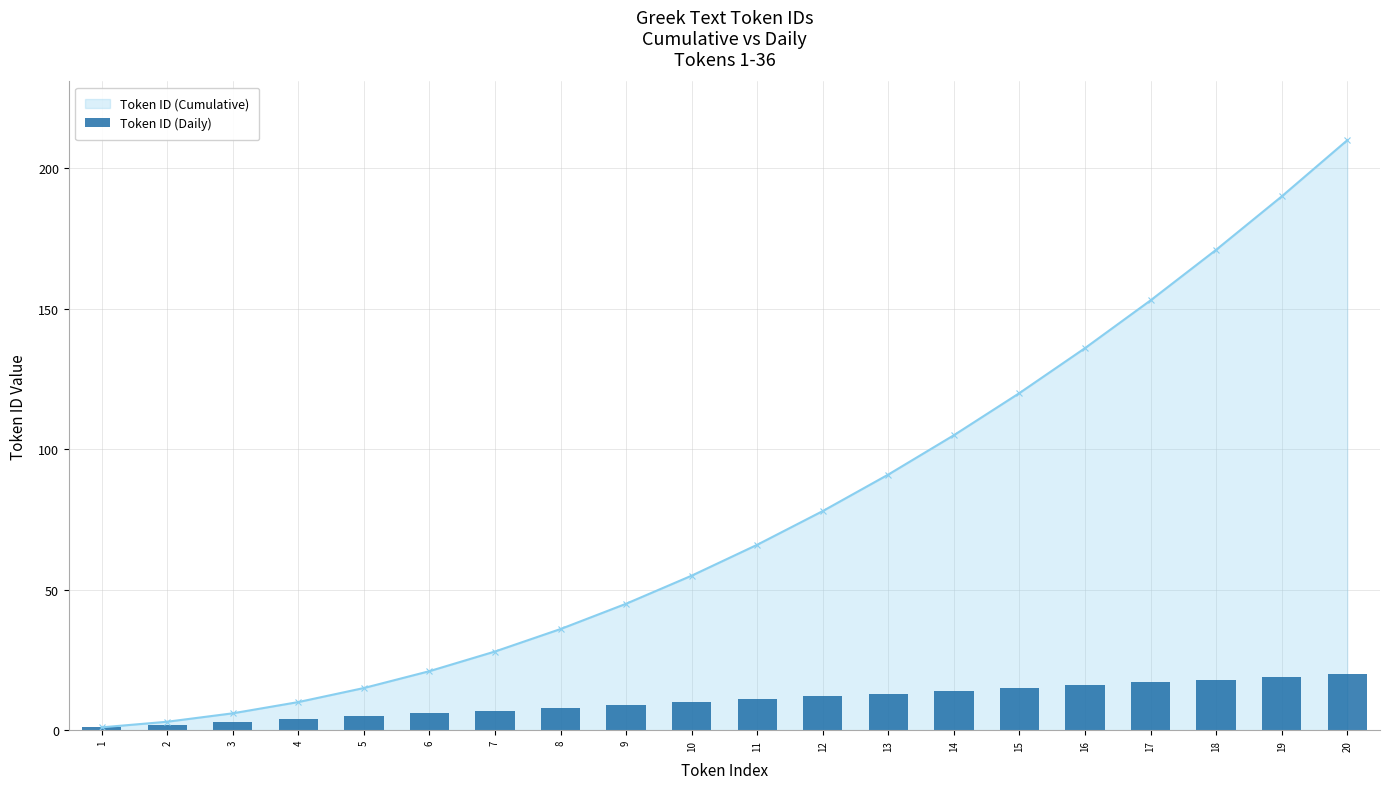

True or false: the data shows 5 at 14.

False